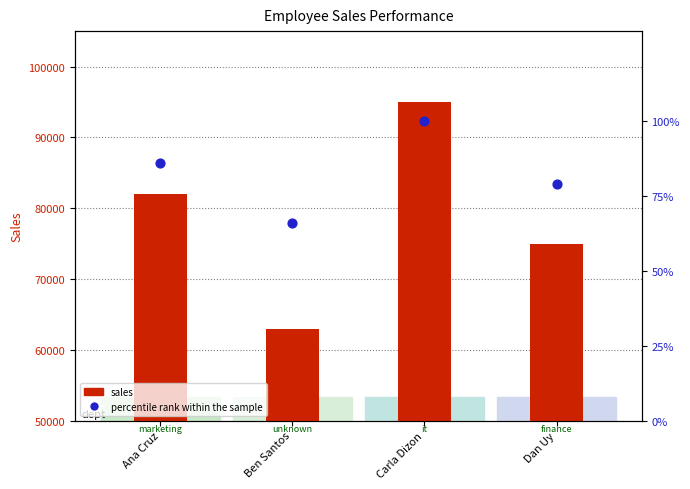

Which series has the largest Y range (max minus min)?

sales